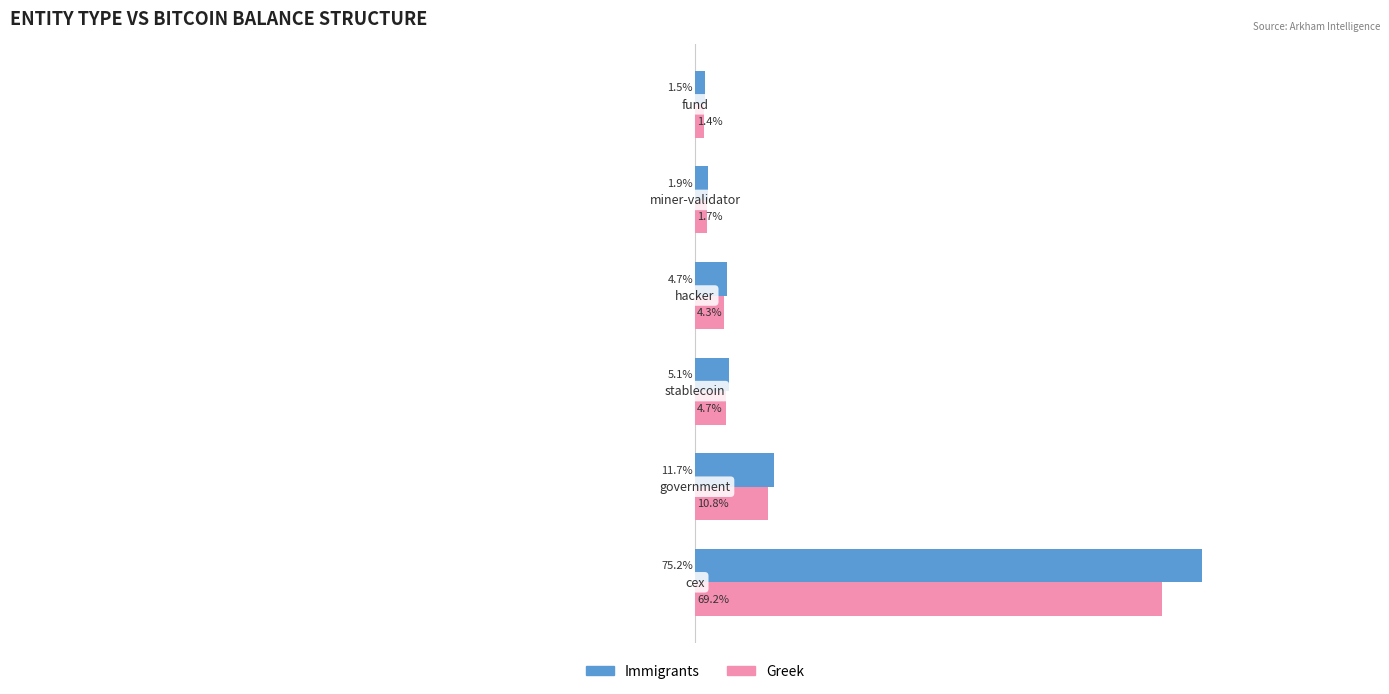

Which series has the widest spread of values?

Immigrants